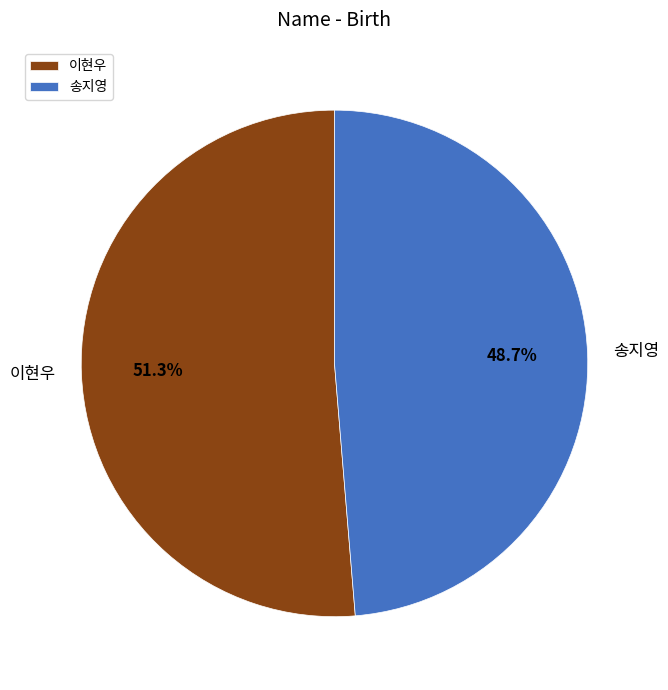

What is the largest slice in the pie chart?

이현우